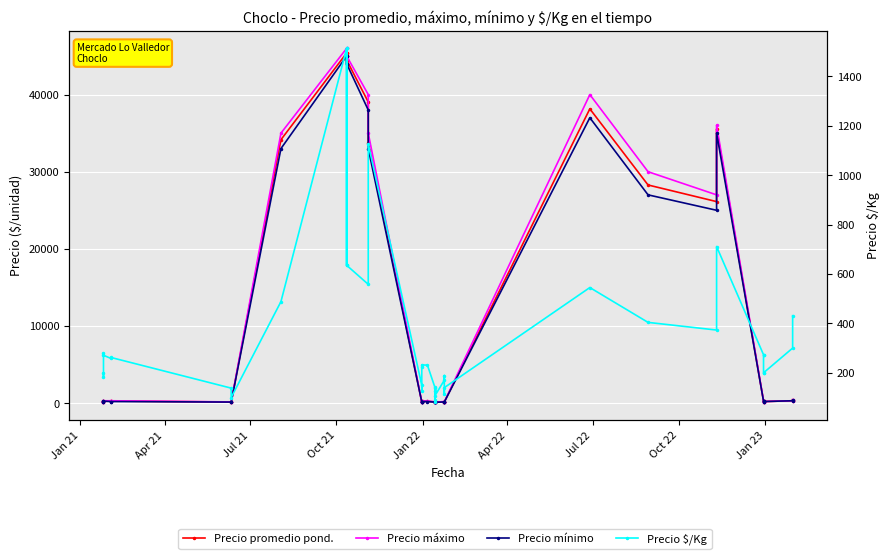

How many values in the Precio promedio pond. series exceed 232?

19